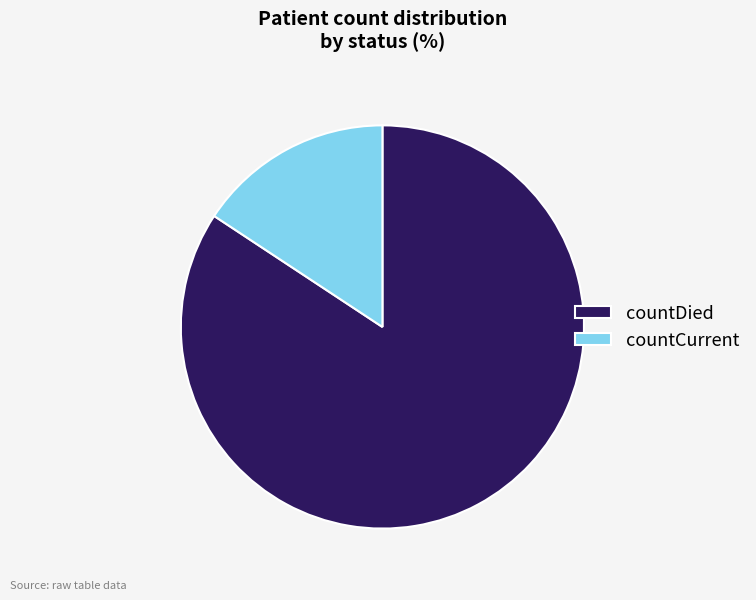

What is the smallest slice in the pie chart?

countCurrent